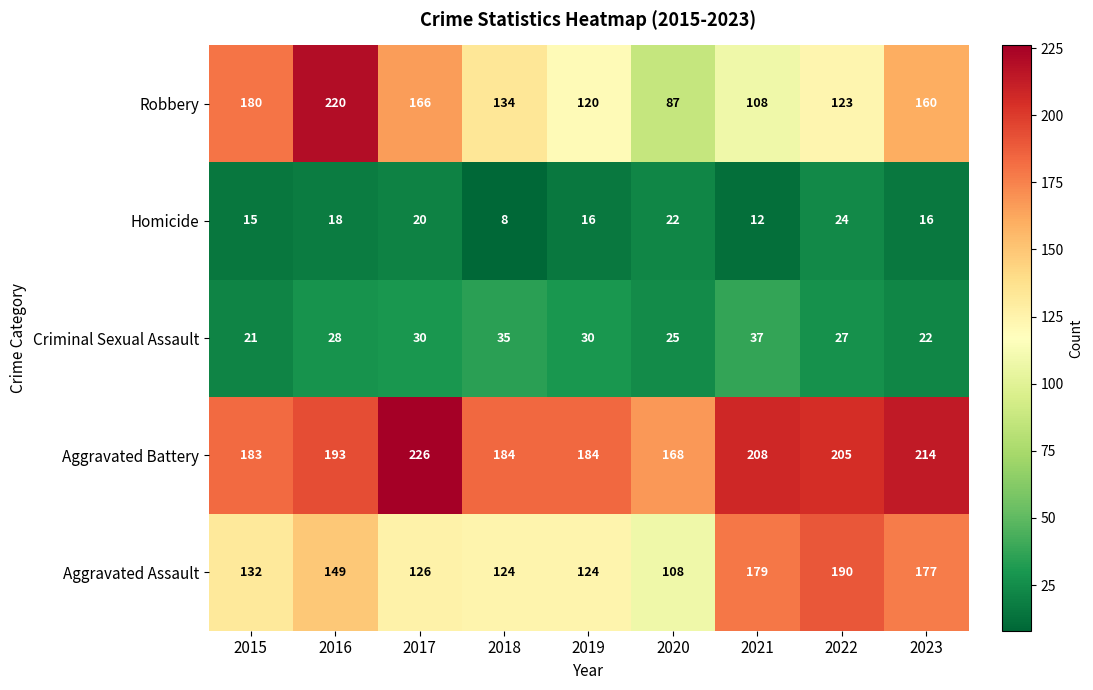

At which label is Aggravated Assault closest to 149?

2016